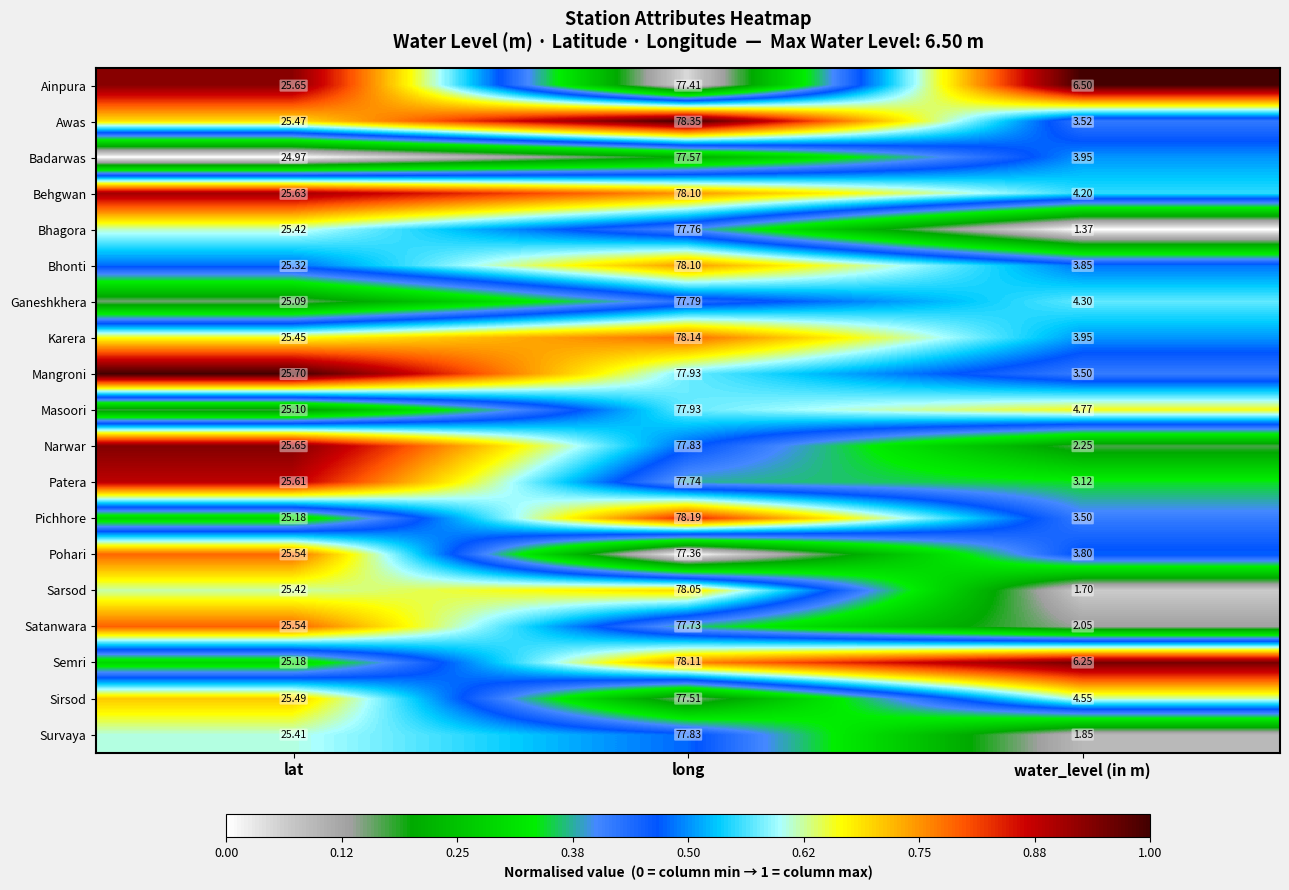

At which category is the sum across all series the highest?

long